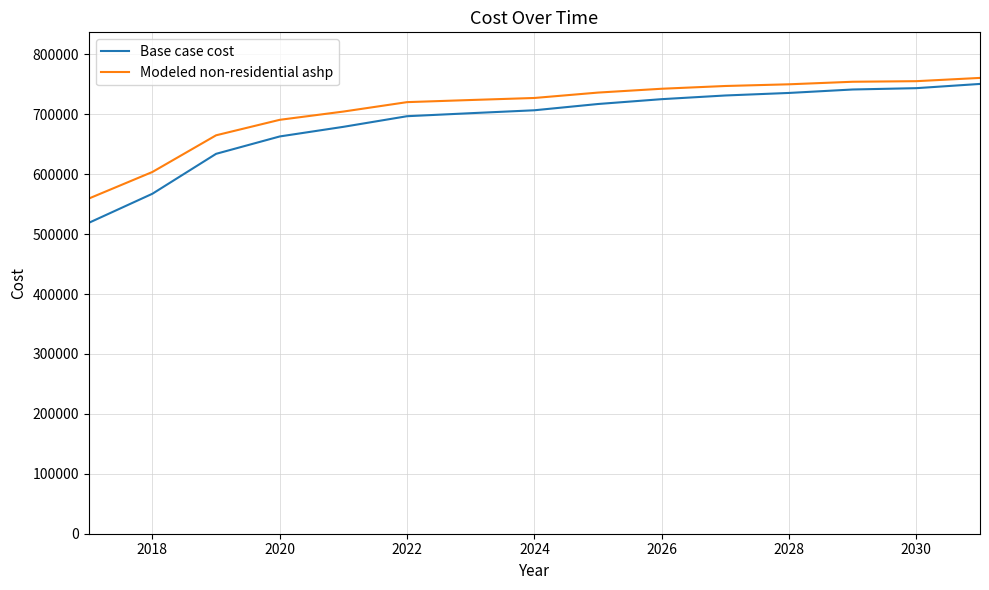

What is the difference between the maximum and minimum values in the Base case cost series?

231807.0